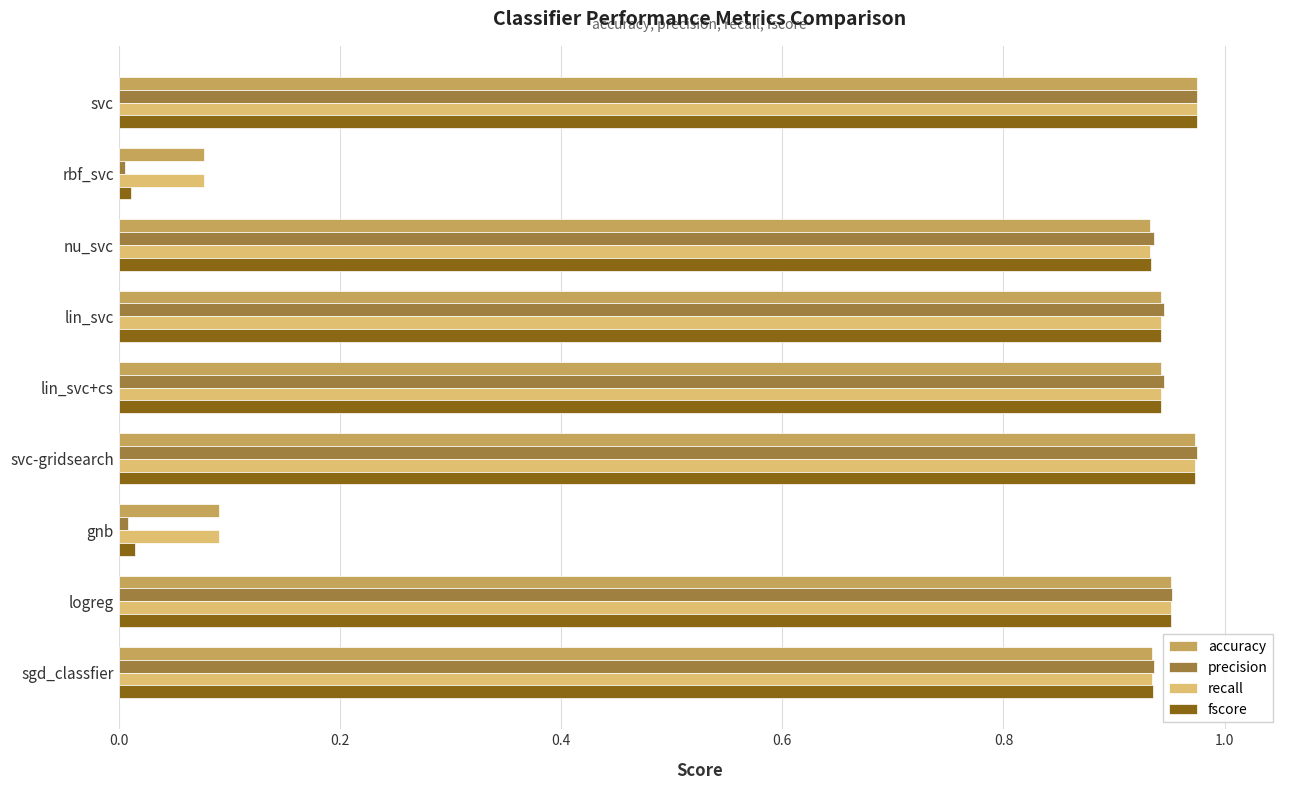

What is the sum of all accuracy values?

6.8